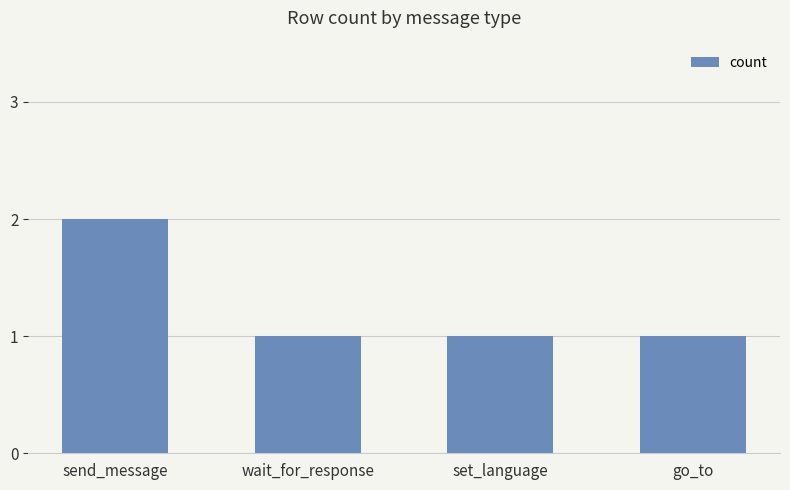

Count the values in the range 1 to 2.

4